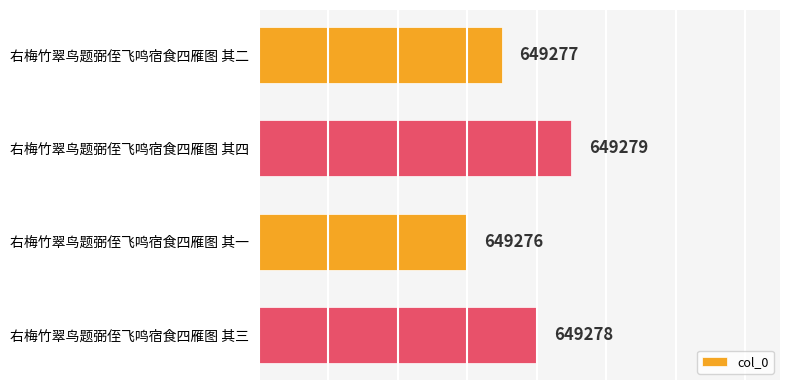

What is the change in value from 右梅竹翠鸟题弼侄飞鸣宿食四雁图 其四 to 右梅竹翠鸟题弼侄飞鸣宿食四雁图 其一?

-3